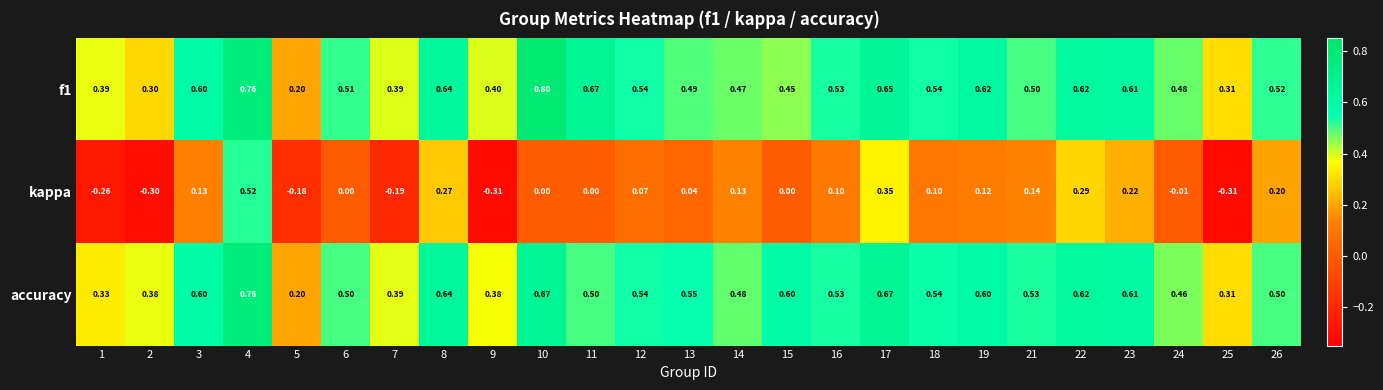

Which series changed the most between 1 and 8?

kappa